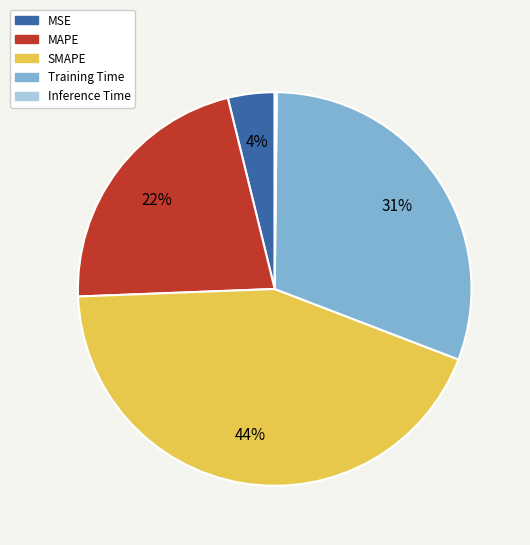

To the nearest percent, what portion does Training Time represent?

31%